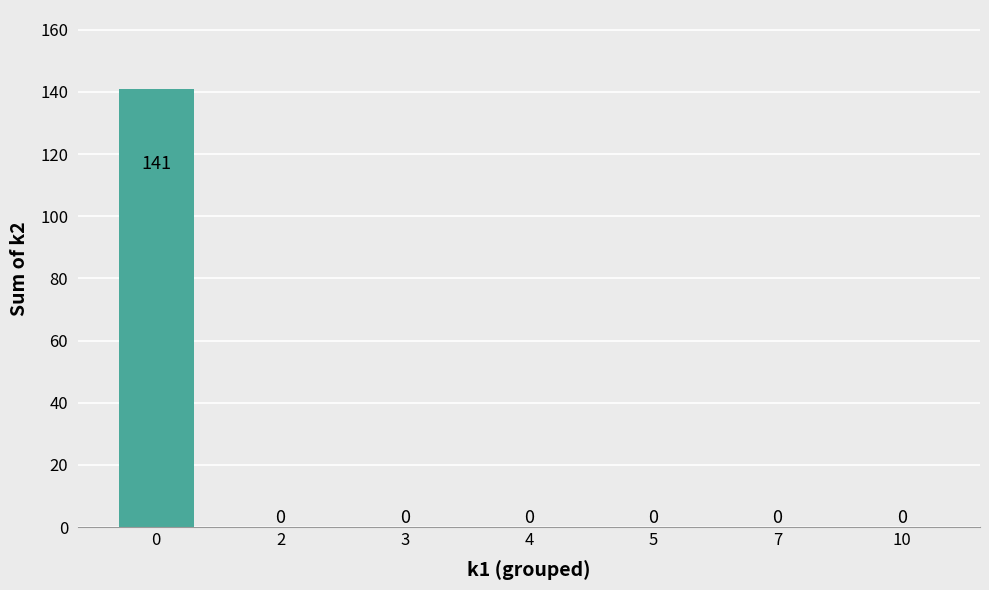

True or false: the data shows 0 at 7.

True